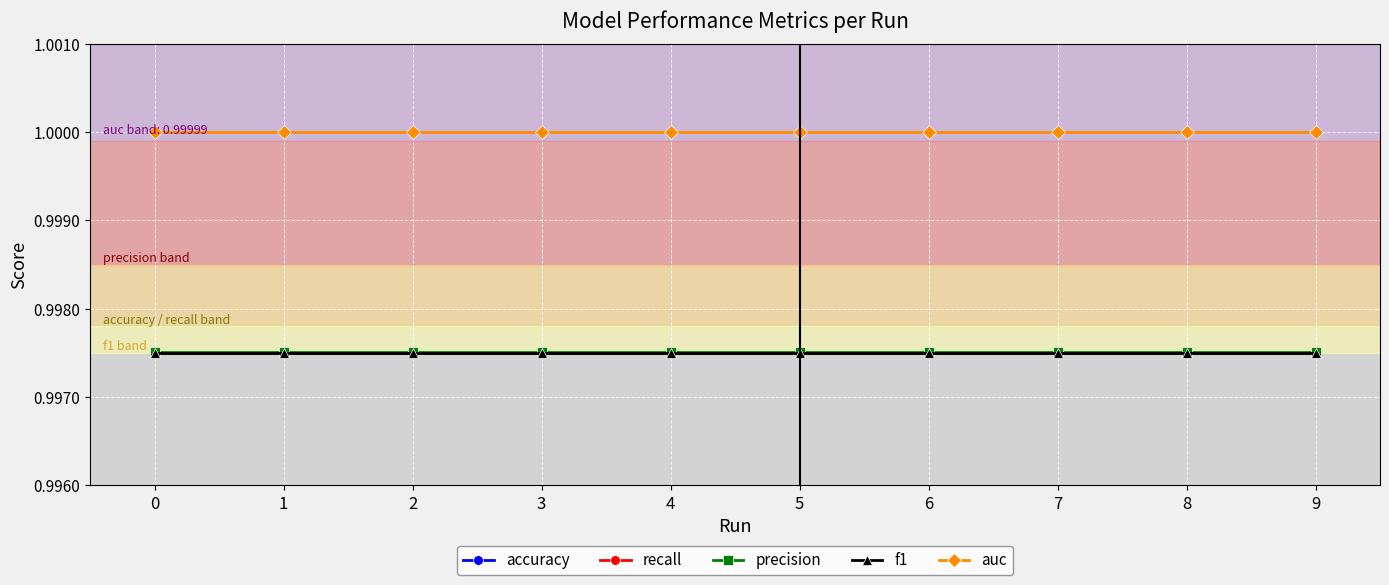

Does the chart have visible grid lines?

Yes